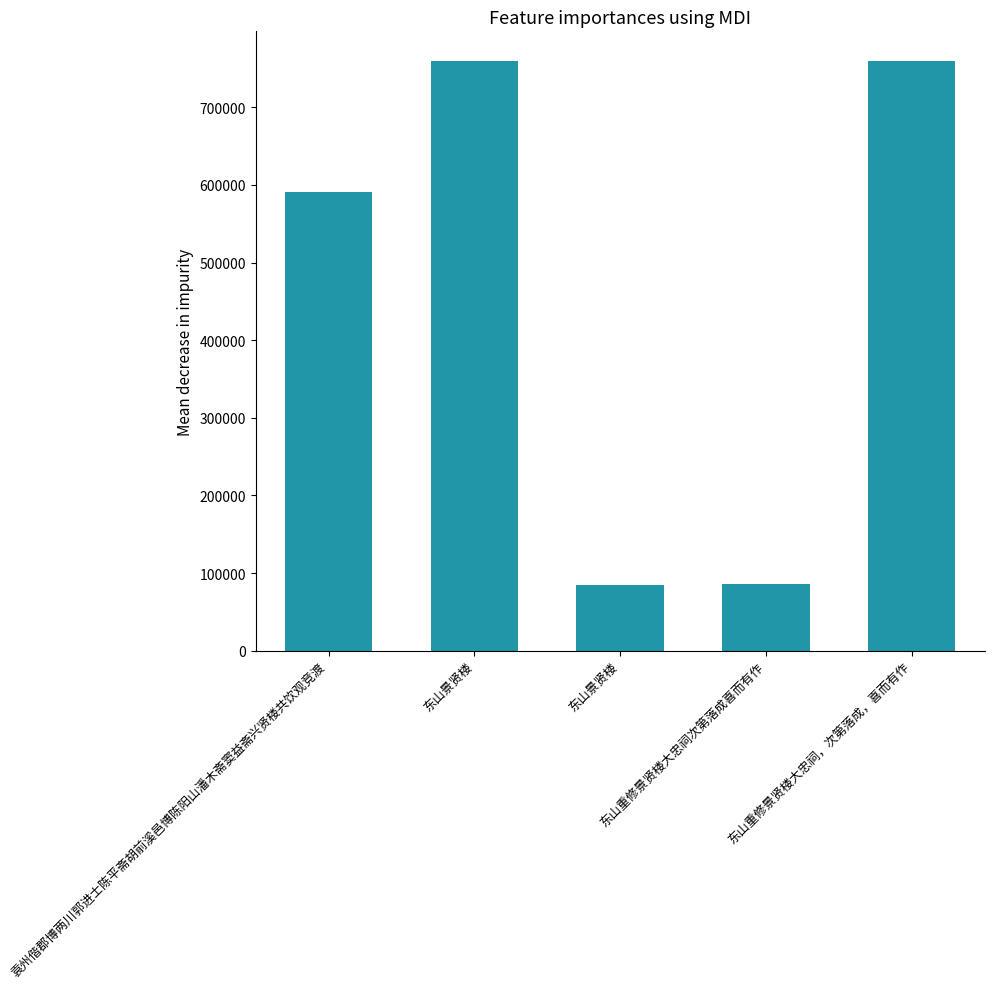

The chart shows a value of 326602 at 袁州偕郡博两川郭进士陈平斋胡前溪邑博陈阳山潘木斋窦益斋兴贤楼共饮观竞渡. True or false?

False